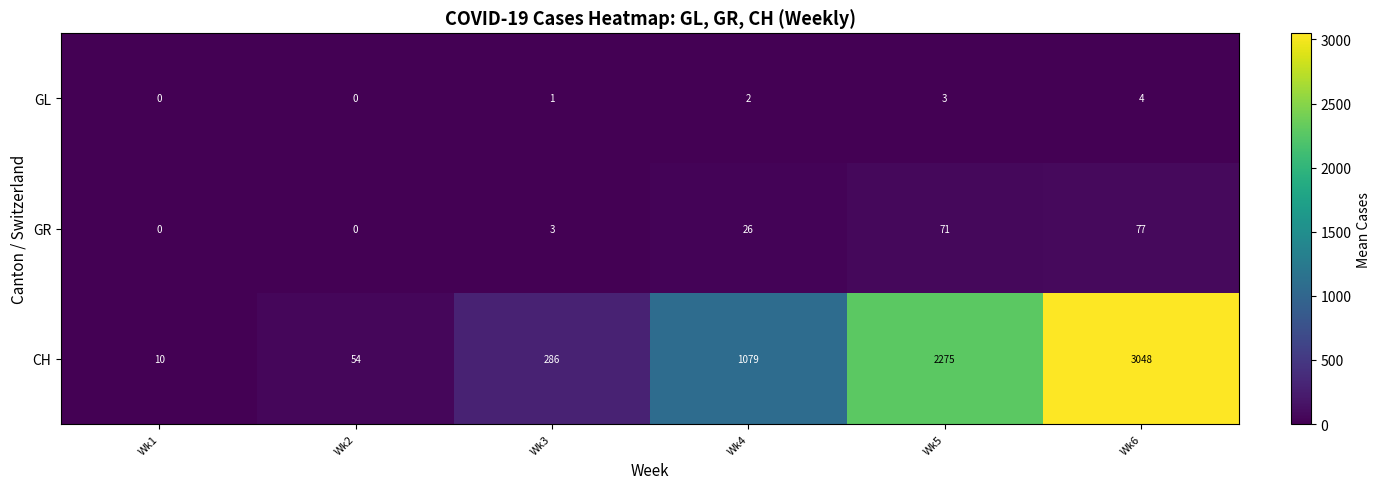

What is the sum of the CH values at Wk3 and Wk4?

1365